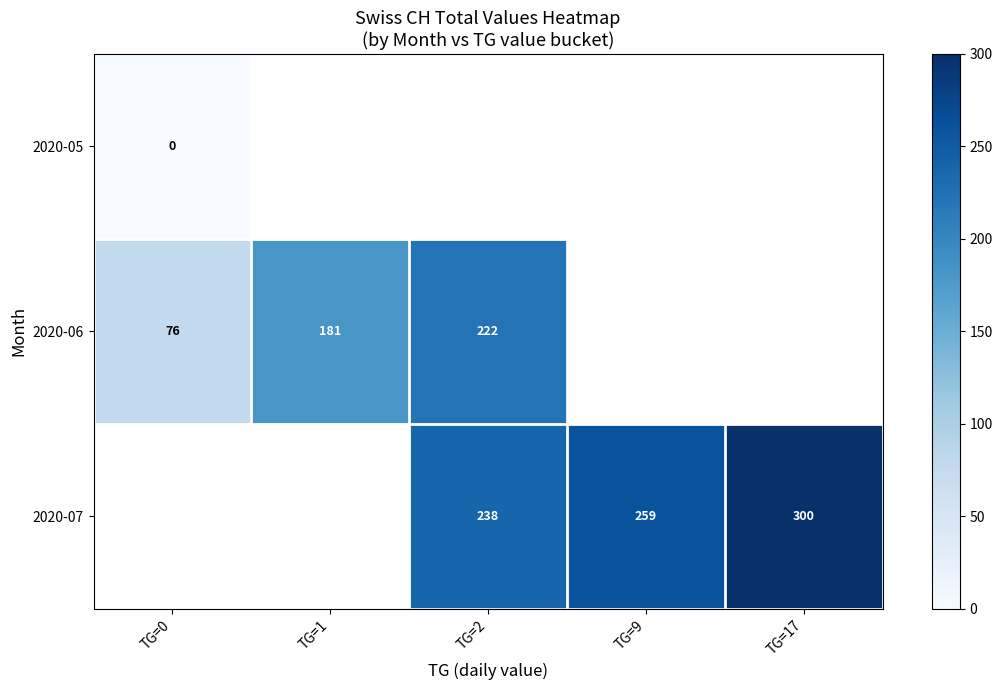

True or false: 2020-06 has a value of 222 at TG=2.

True